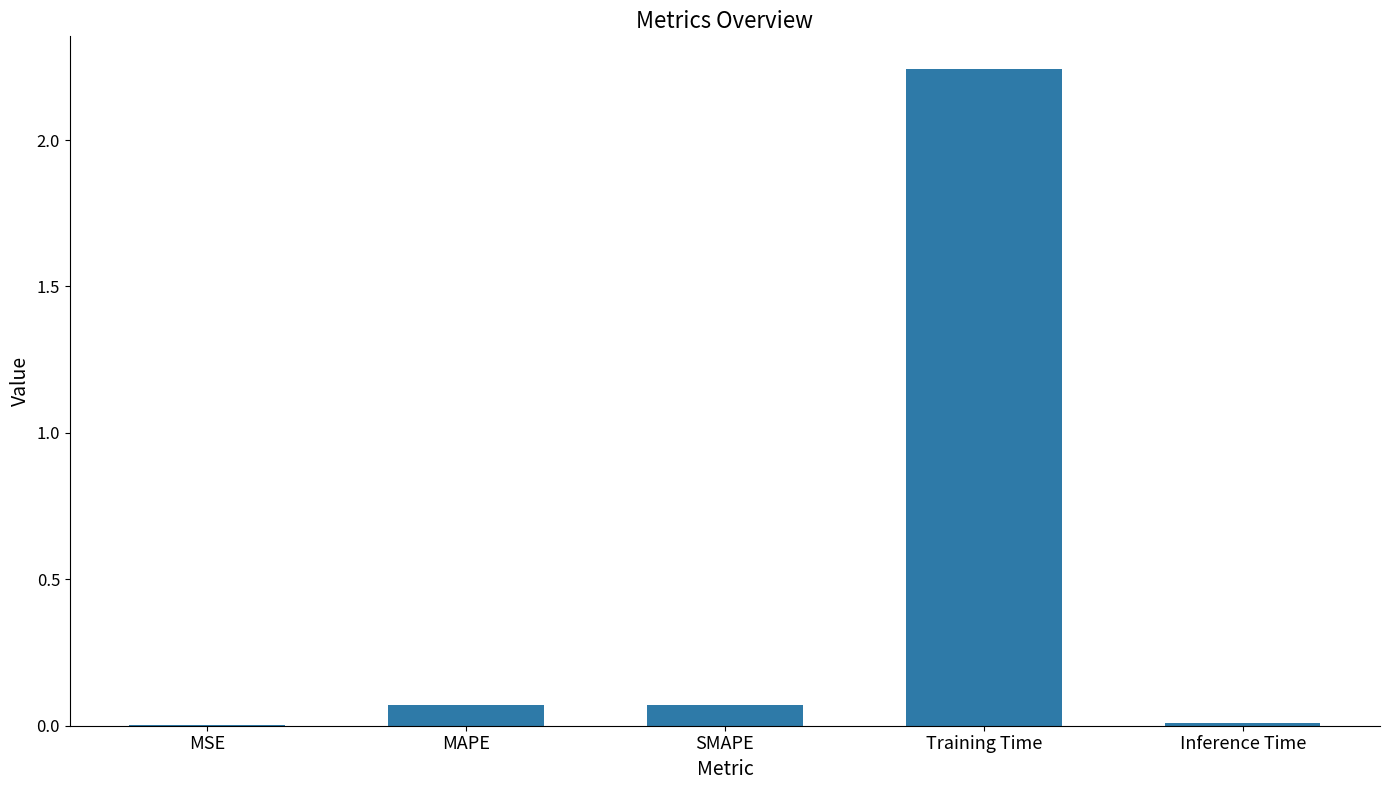

Which has a higher value, Training Time or SMAPE?

Training Time